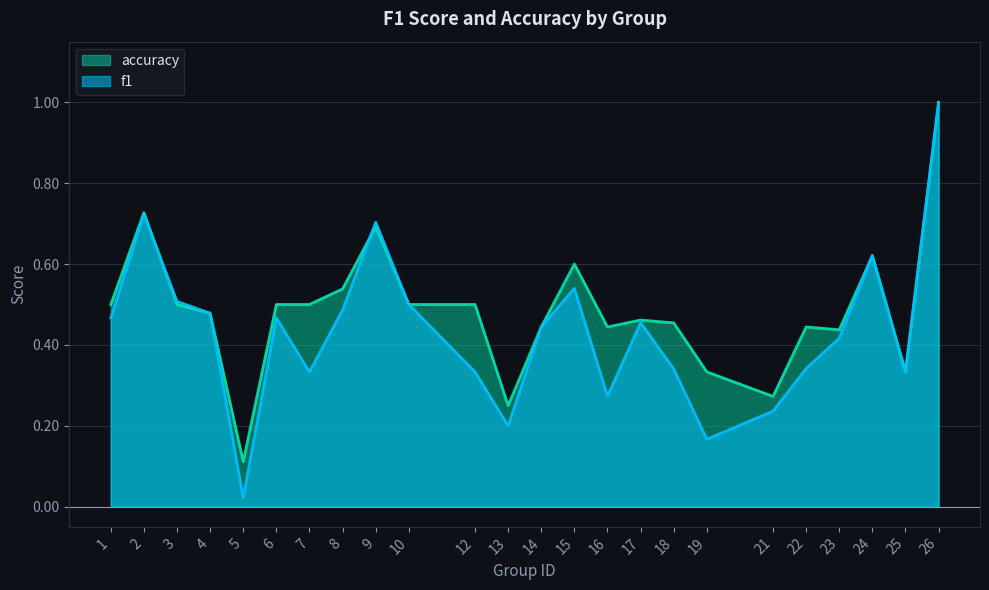

Is it true that f1 equals 0.3 at 19?

False